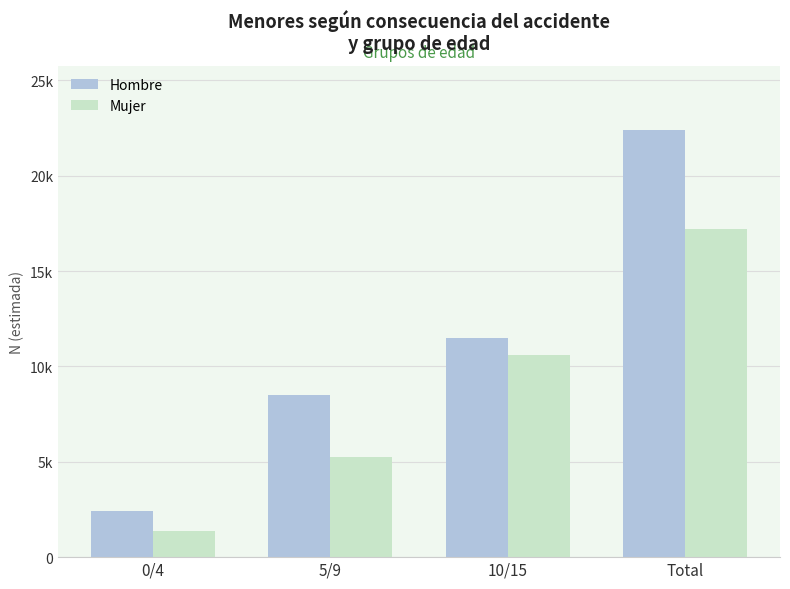

Reading left to right, extract all data points from this chart.

Hombre: 2445	8495	11469	22410
Mujer: 1384	5226	10591	17201